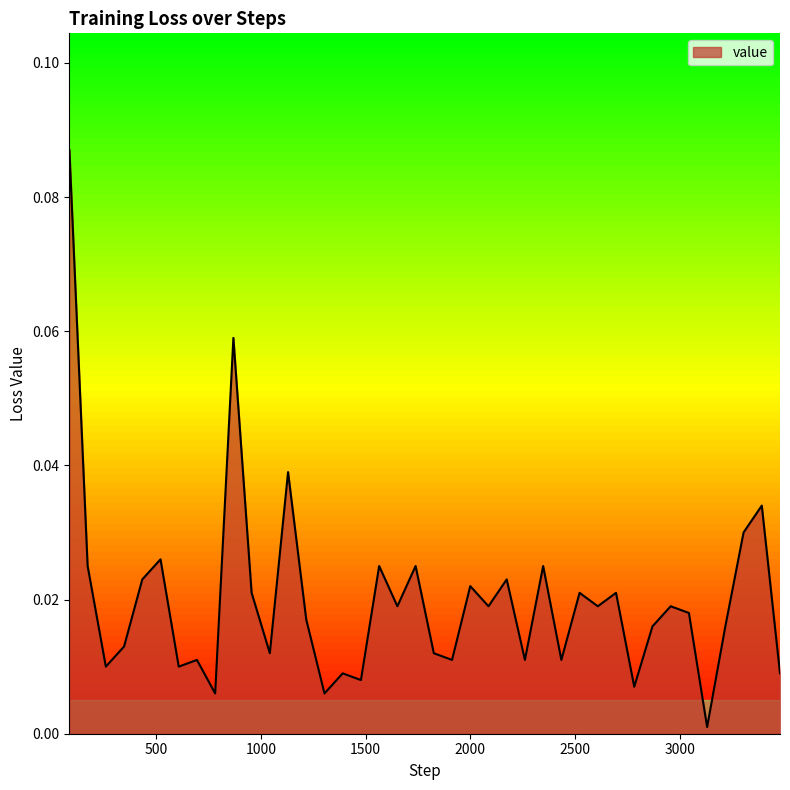

What is the difference between the maximum and minimum values?

0.1